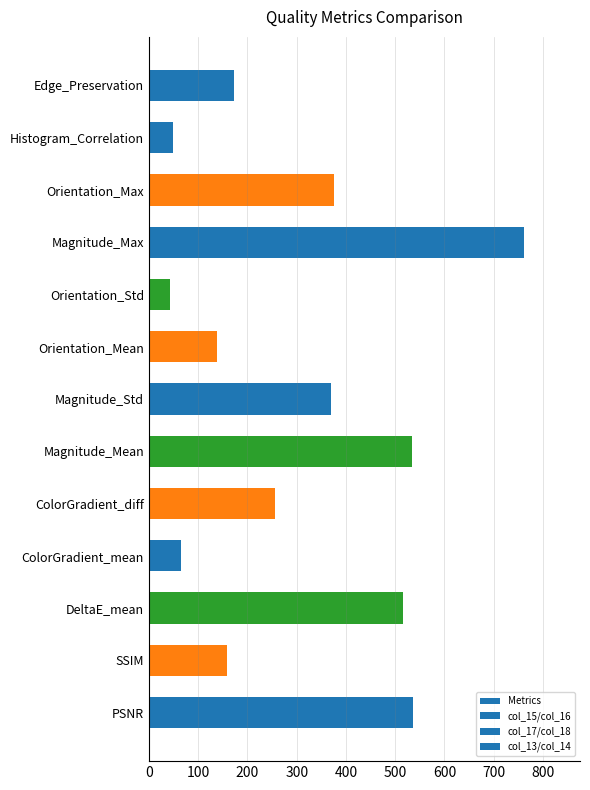

Where is the data nearest to the value 402?

Orientation_Max